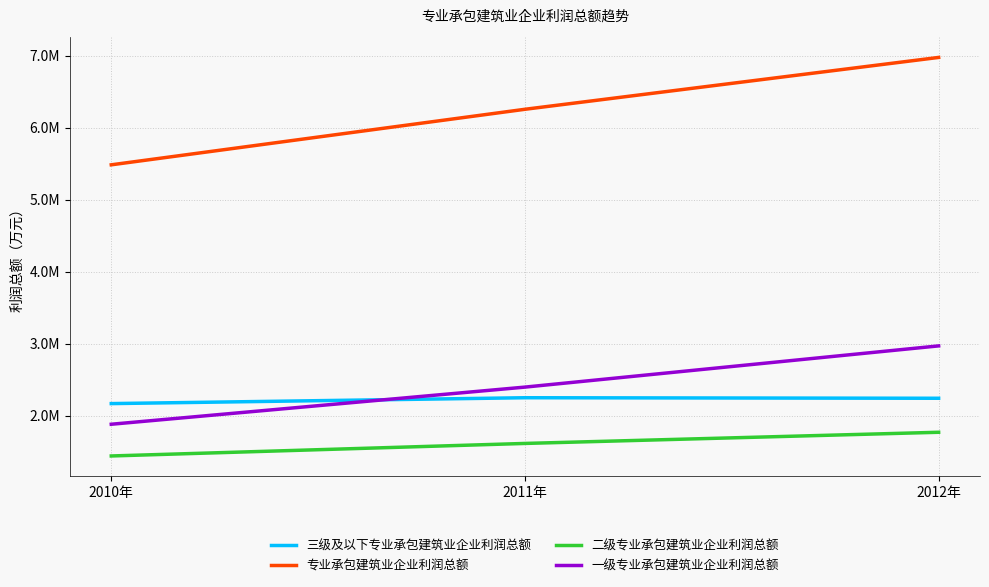

Which has a higher value, 2011年 or 2010年?

2011年